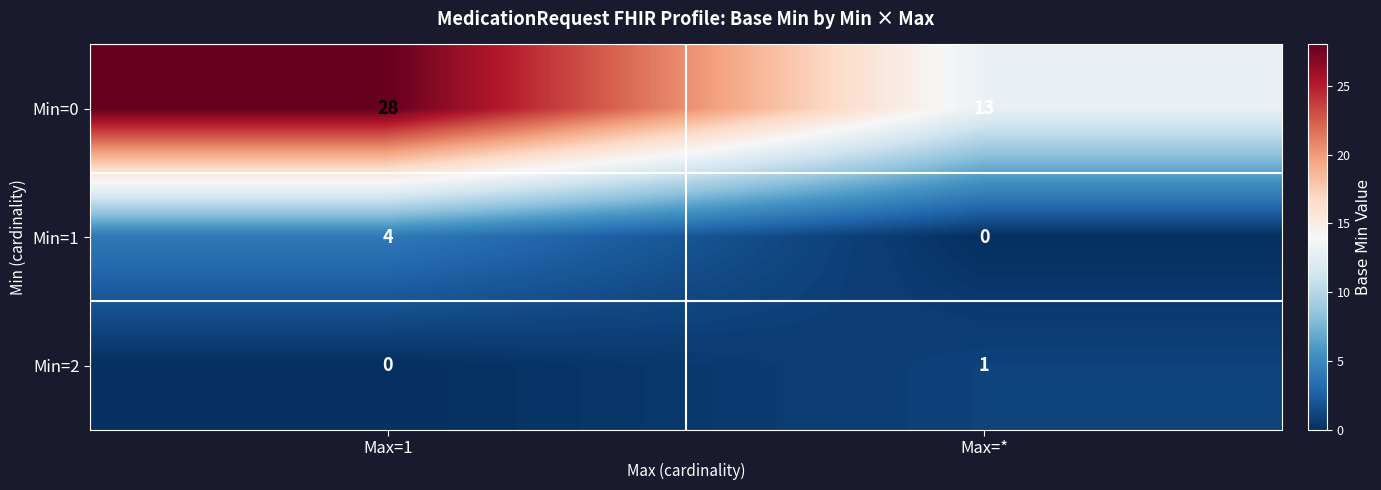

Is it true that Min=0 equals 38 at Max=1?

False